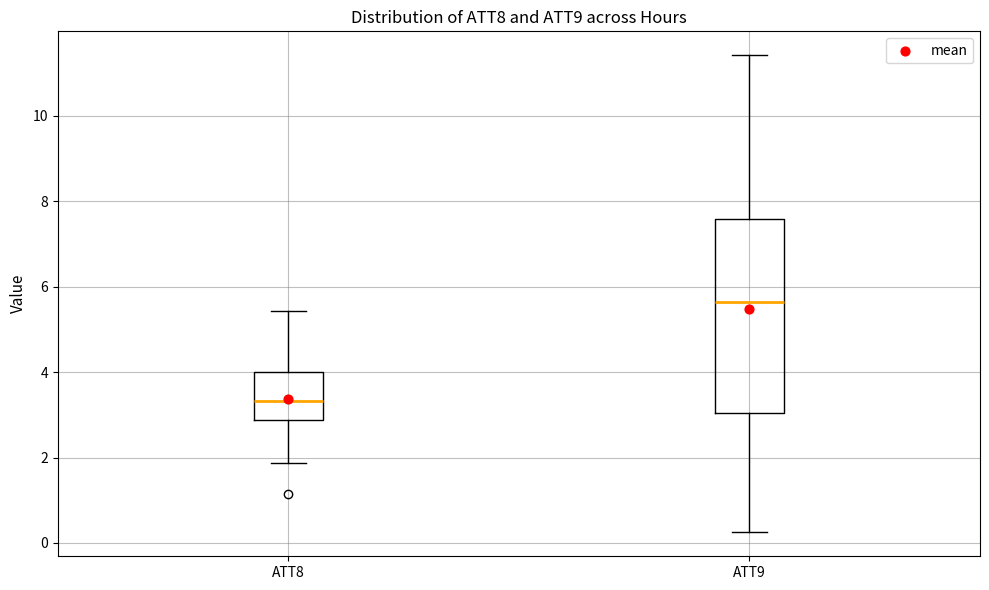

Reading left to right, transcribe this box plot: for each box, give where its median line is, the range the box spans, and where its two whiskers end, as read against the y-axis. The values are not printed on the chart, so give them approximately, as read against the axis.

ATT8: median 3.4, box 2.8 to 4.0, whiskers 1.8 to 5.4
ATT9: median 5.6, box 3.0 to 7.6, whiskers 0.2 to 11.4